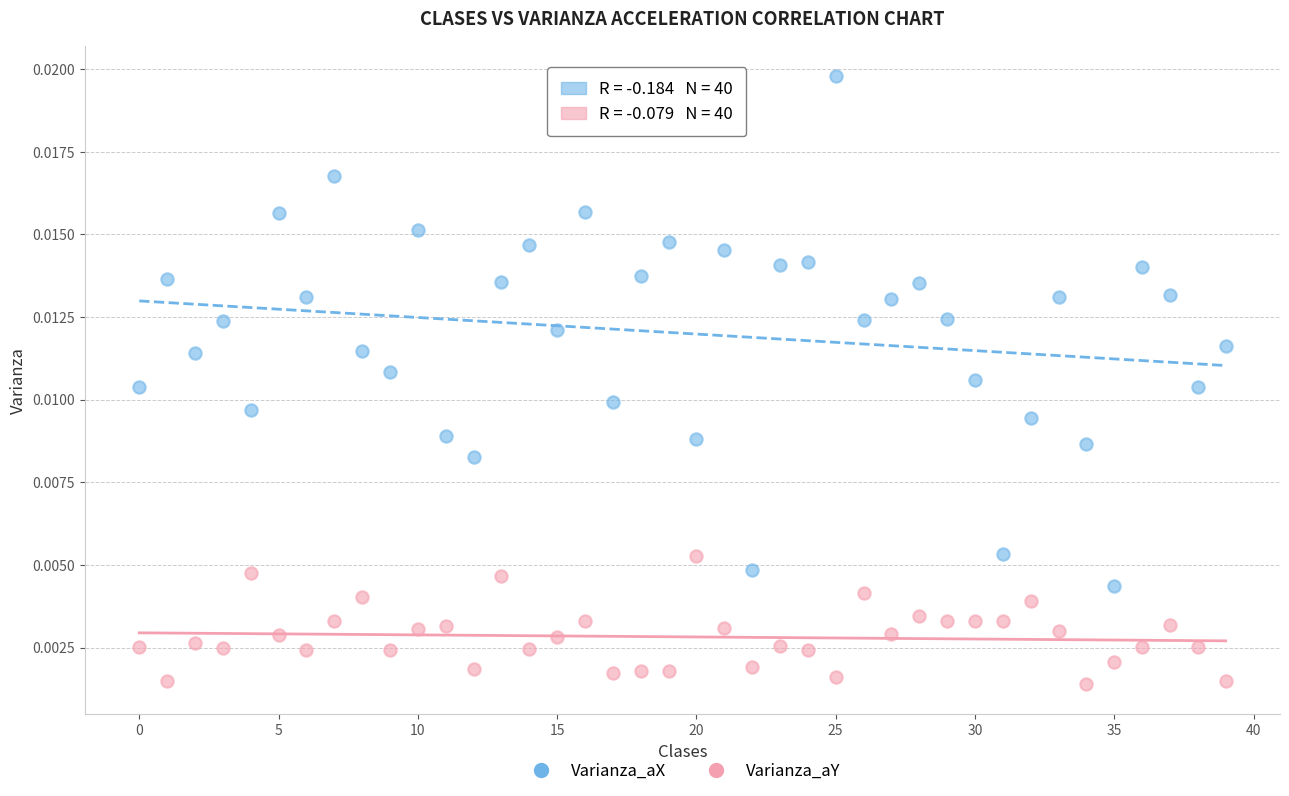

Which series contains the lowest Y value?

Varianza_aY